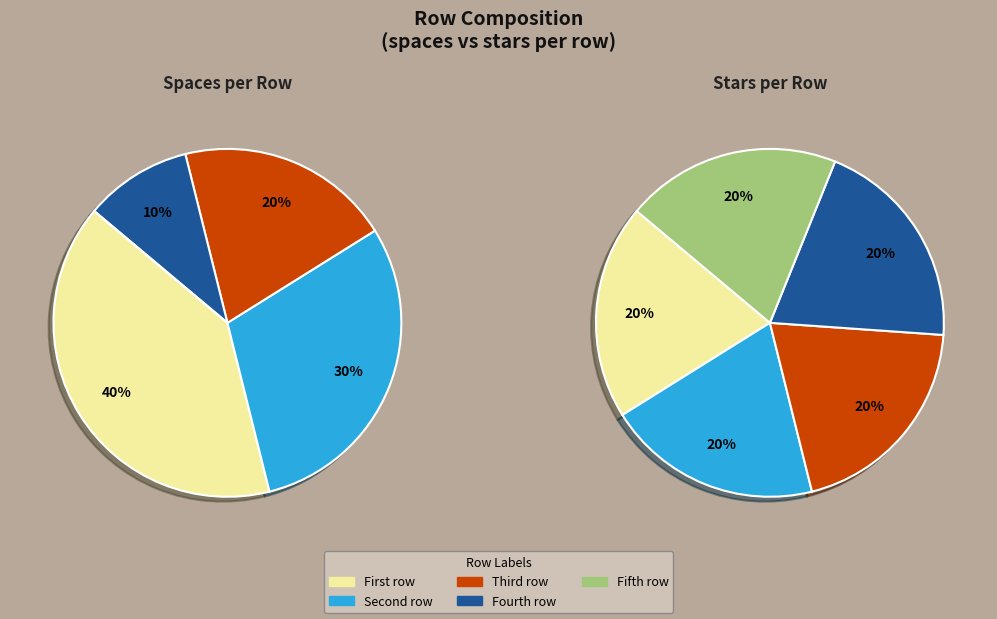

To the nearest percent, what is the average slice percentage?

20%